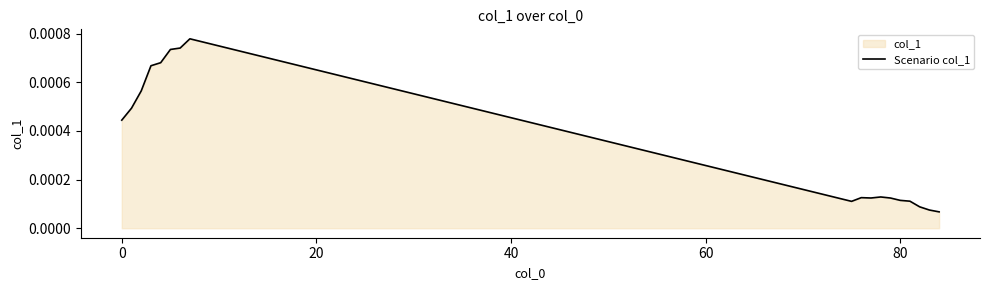

How many lines are shown in the chart?

1